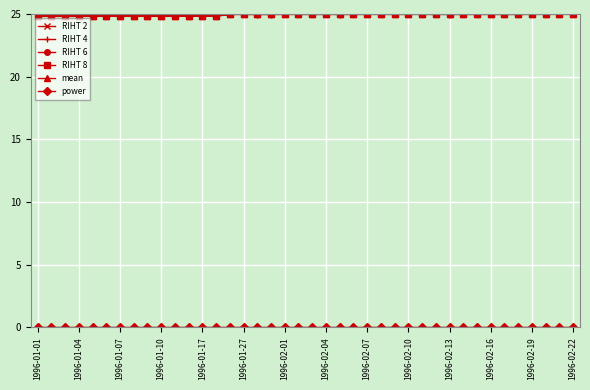

True or false: RIHT 8 has more than 2 points higher than both neighbors.

True